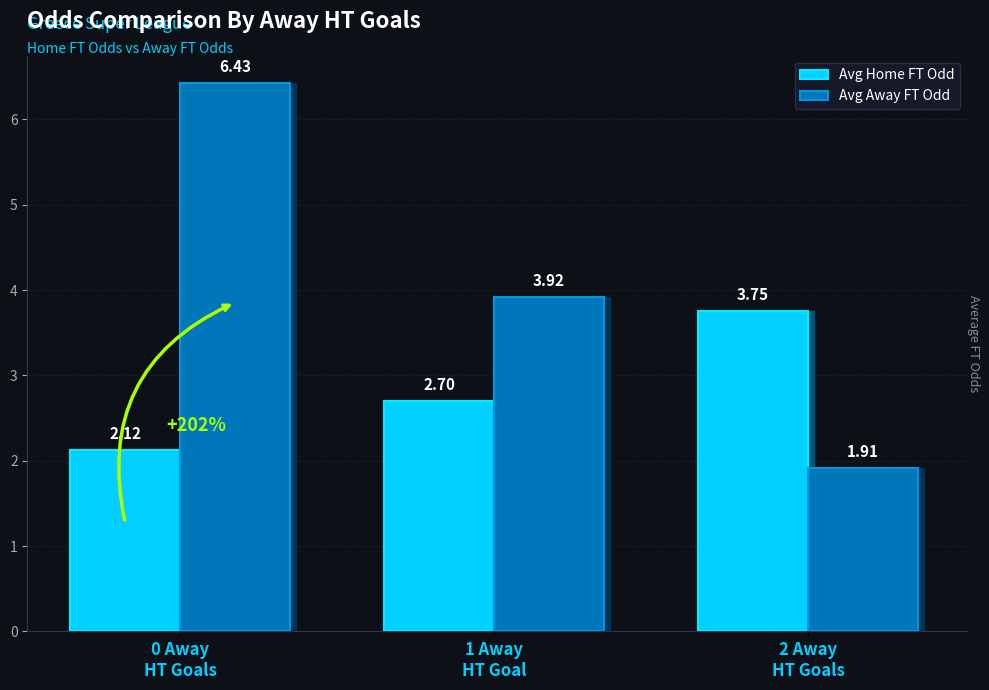

Count the number of categories in the chart.

3